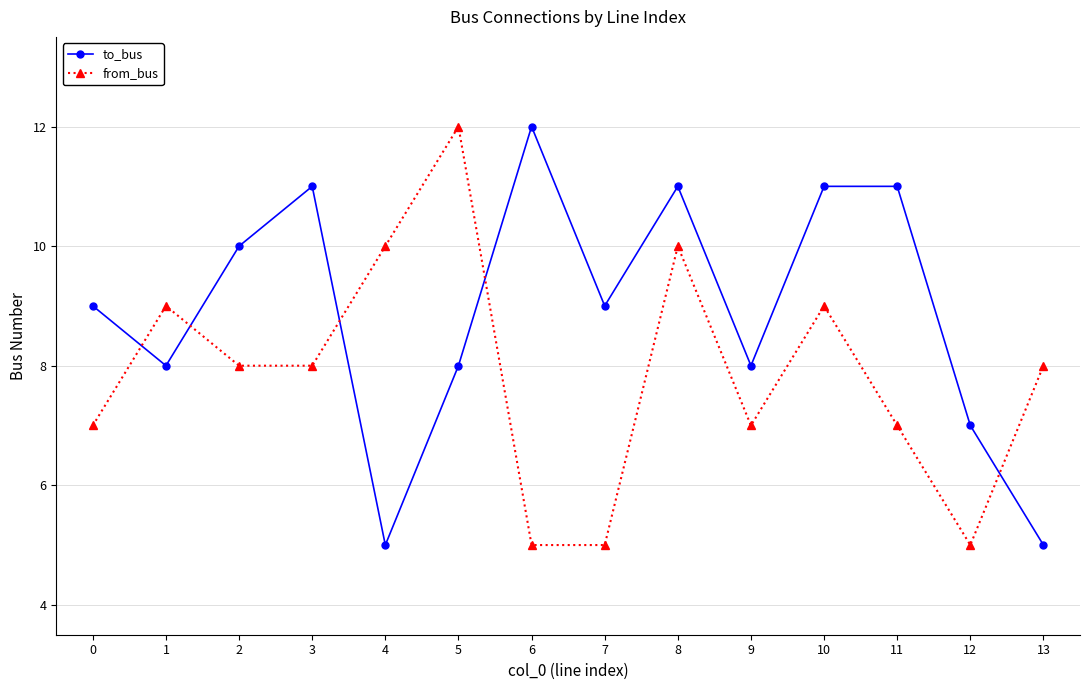

What is the difference between the from_bus values at 6 and 4?

5